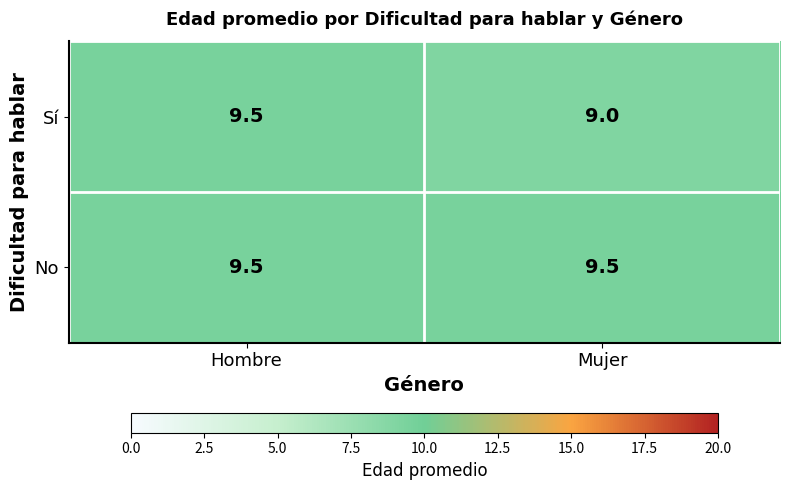

What is the difference between the highest and lowest values at Mujer?

0.5